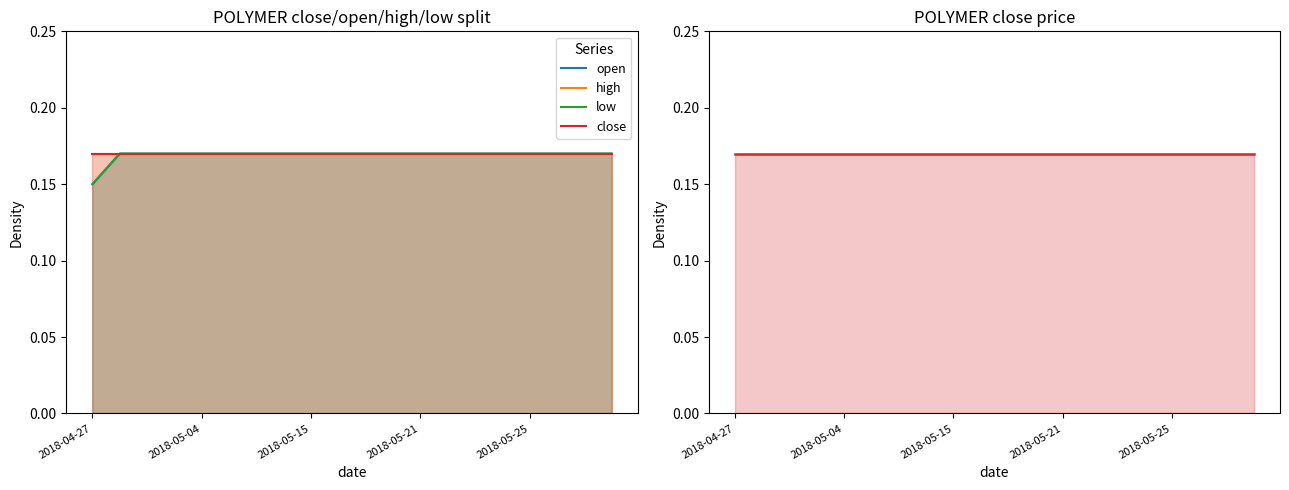

Which series has the largest total across all categories?

high